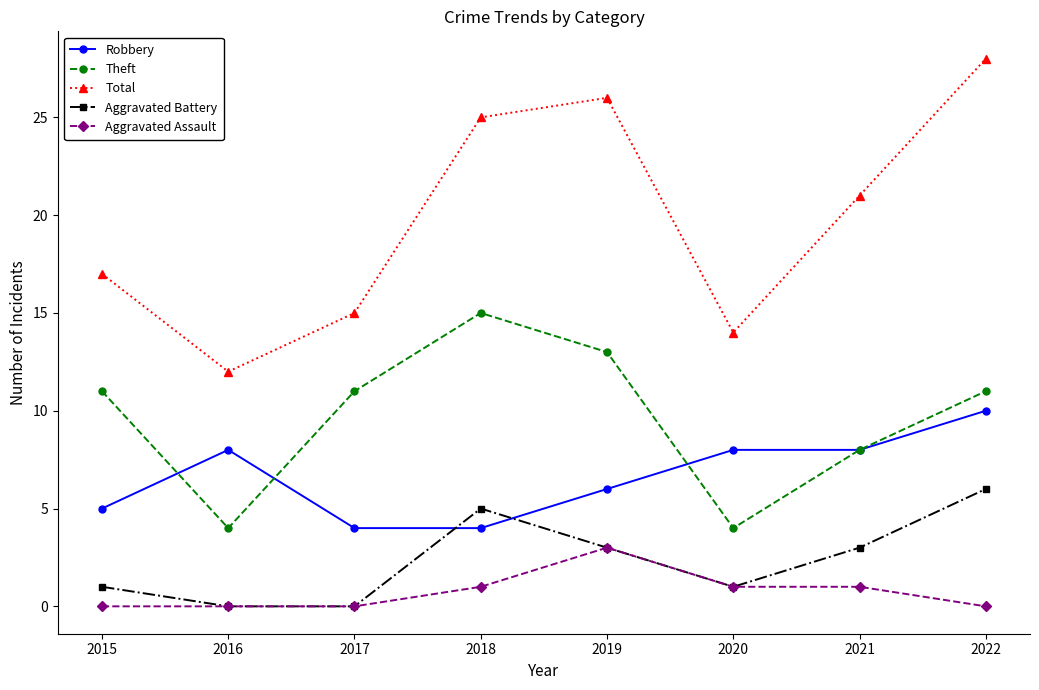

List the series in order of their peak value, highest first.

Total, Theft, Robbery, Aggravated Battery, Aggravated Assault